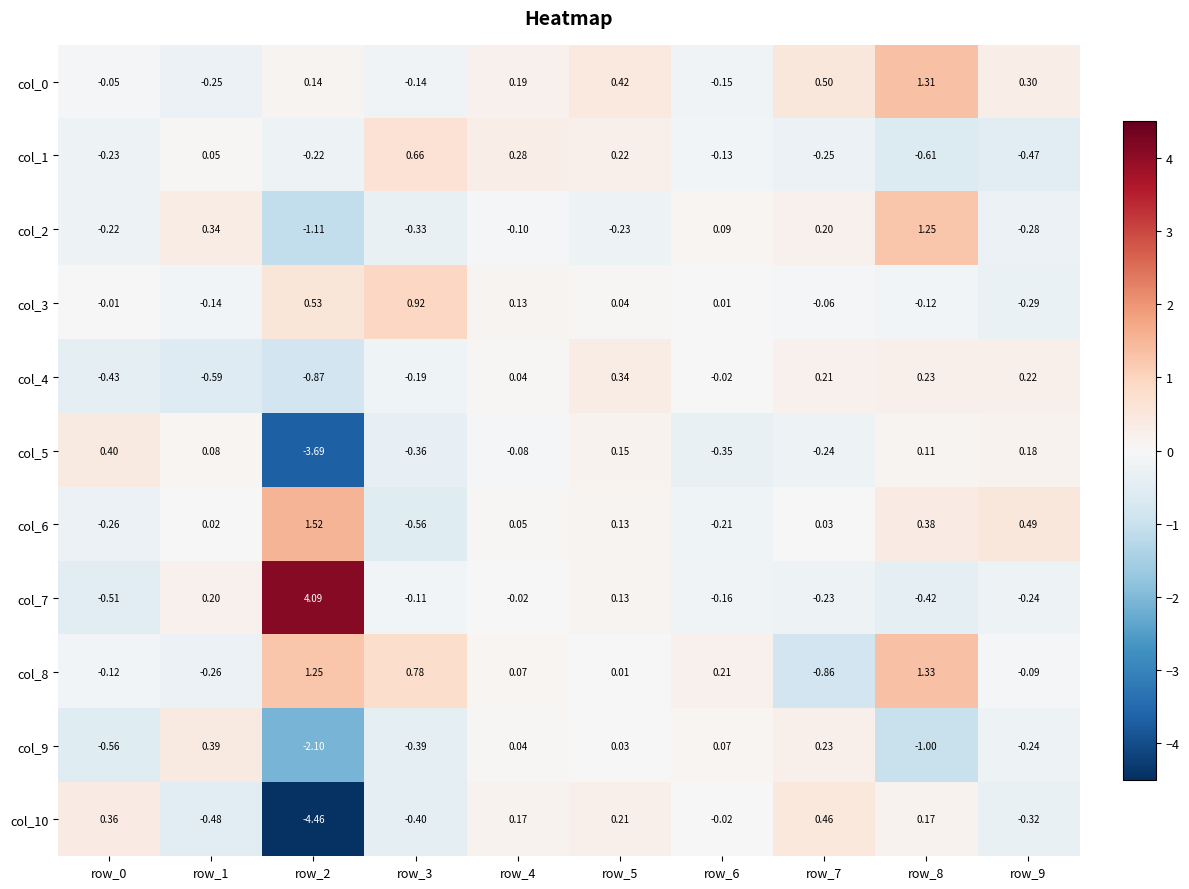

Is the value of col_9 at row_7 greater than the value of col_7 at row_8?

Yes